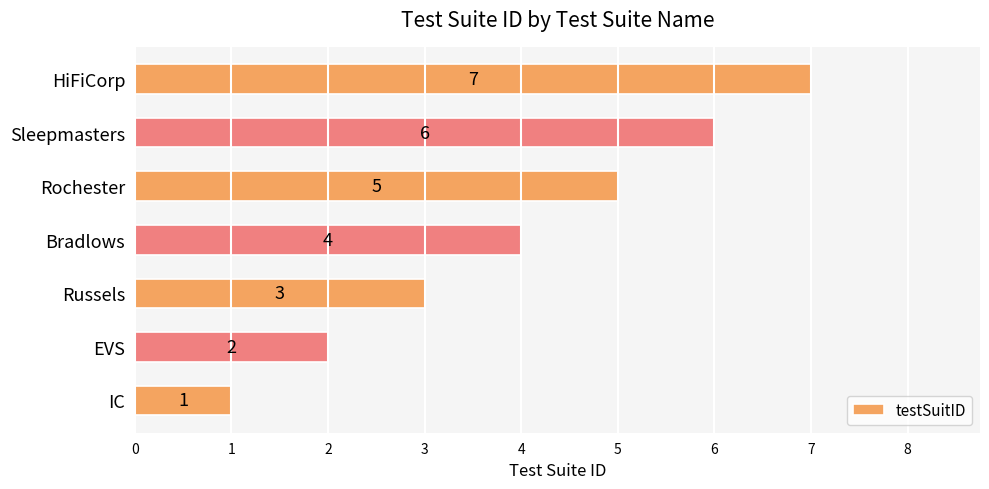

Rank the categories by value from lowest to highest.

IC, EVS, Russels, Bradlows, Rochester, Sleepmasters, HiFiCorp